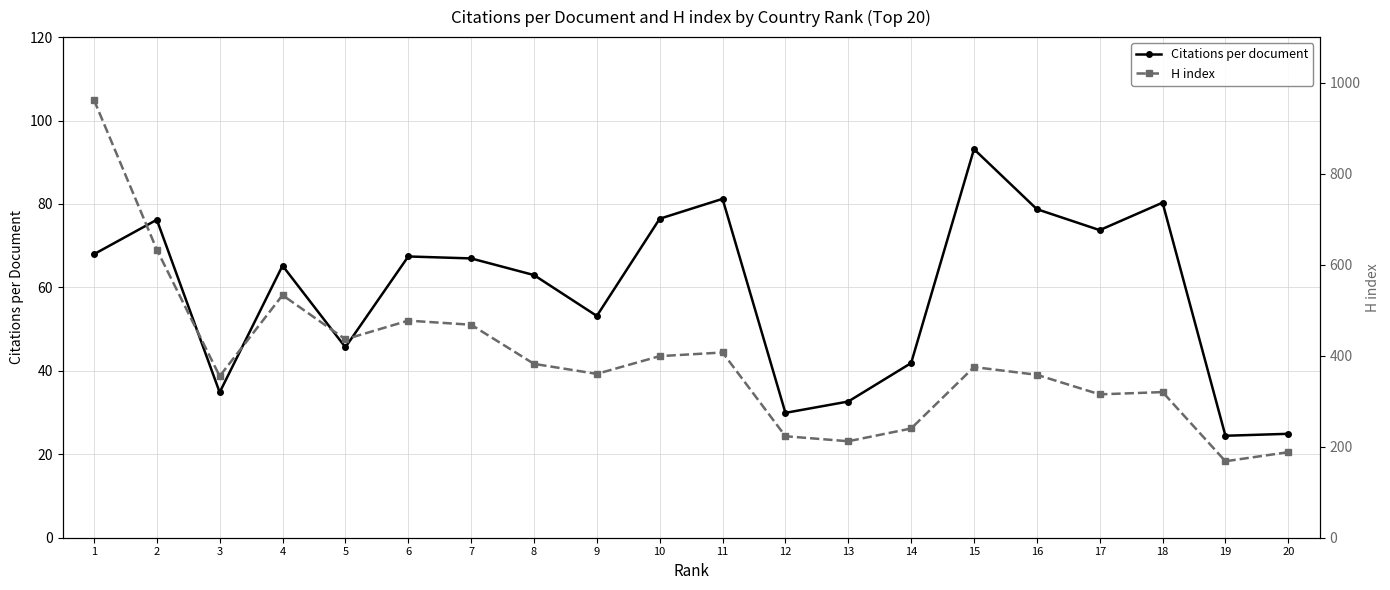

What is the value of the Citations per document point at the 5th from the left?

45.7